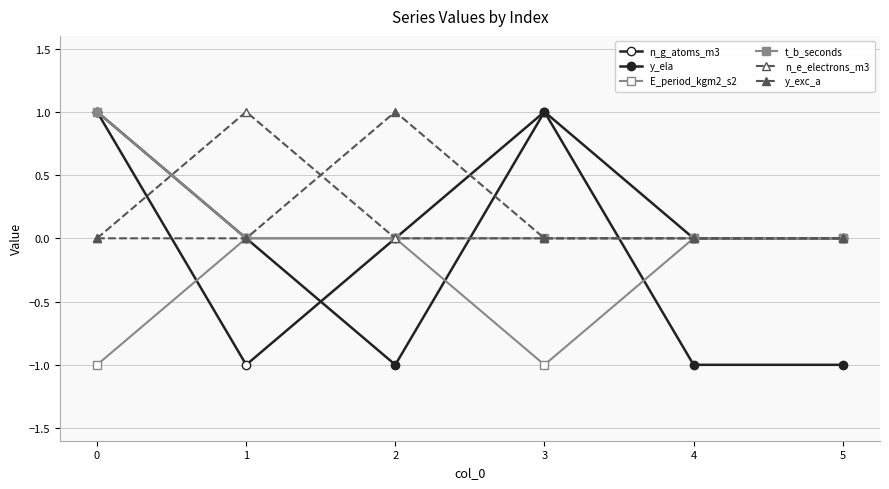

True or false: y_exc_a and y_ela intersect in this chart.

True